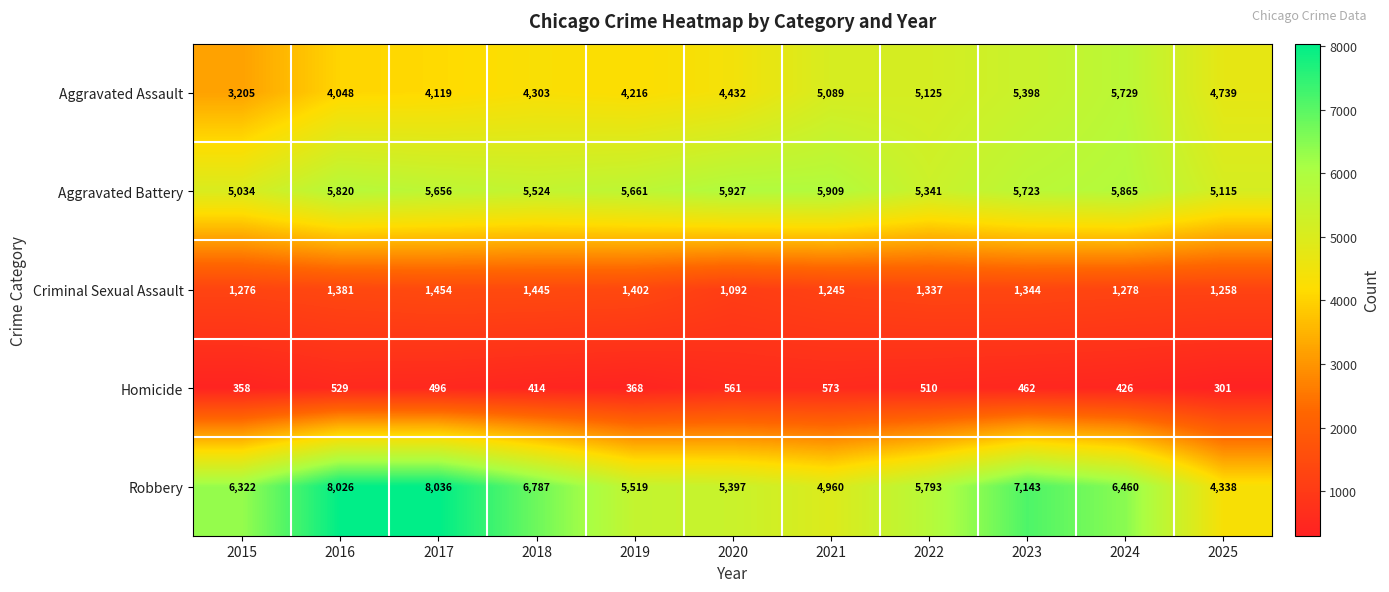

What is the difference between the highest and lowest values at 2019?

5293